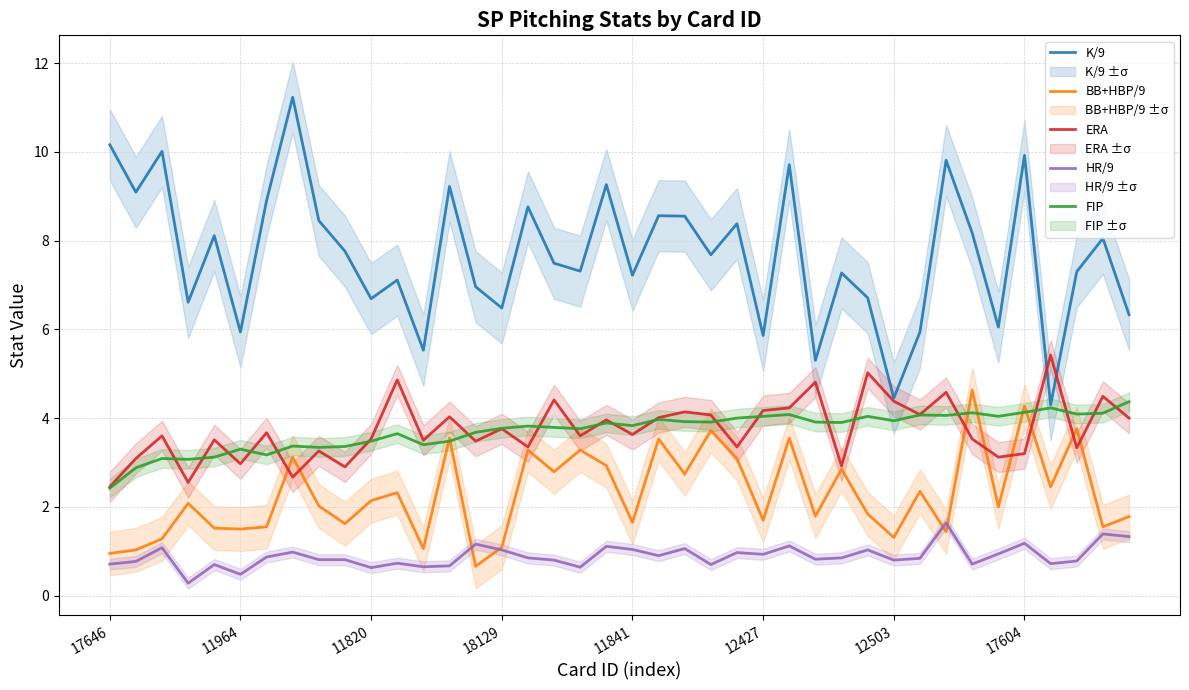

True or false: K/9 and BB+HBP/9 cross at least once.

False